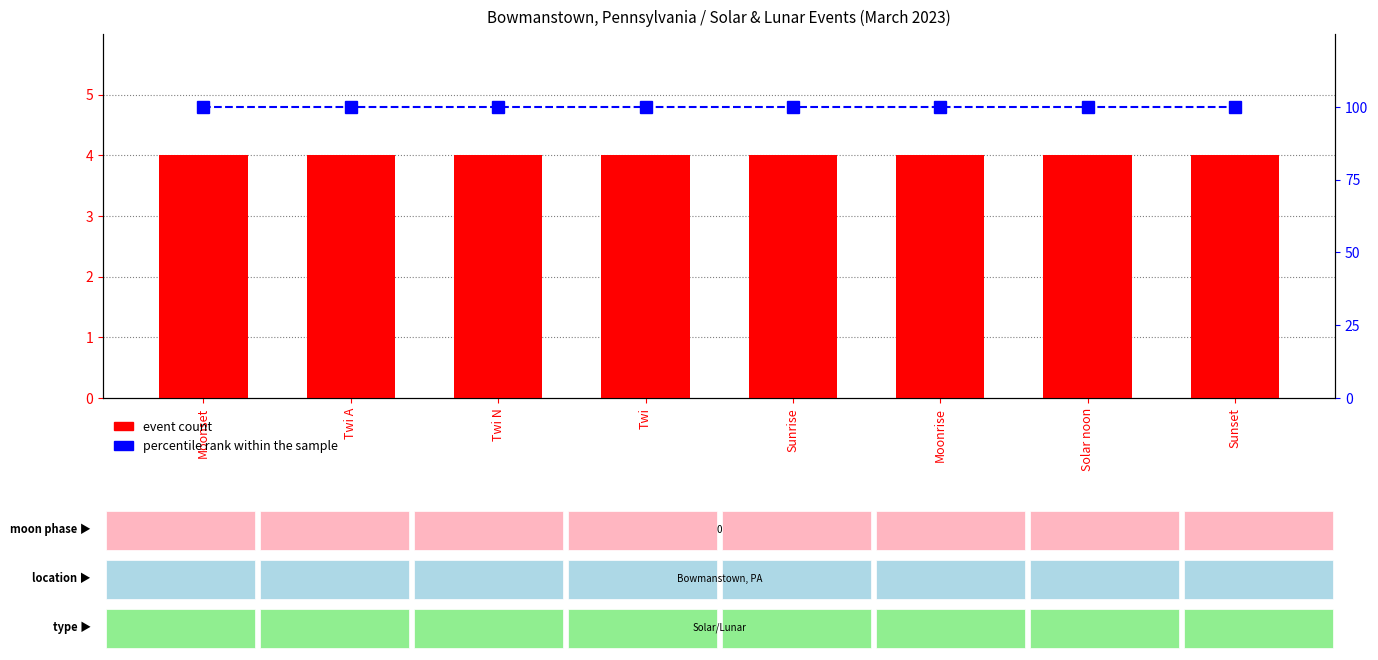

How many distinct data groups are displayed?

2